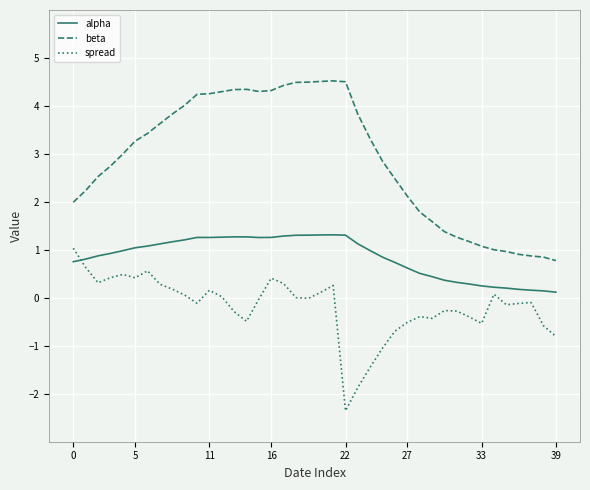

What are all the series names shown in the legend?

alpha, beta, spread